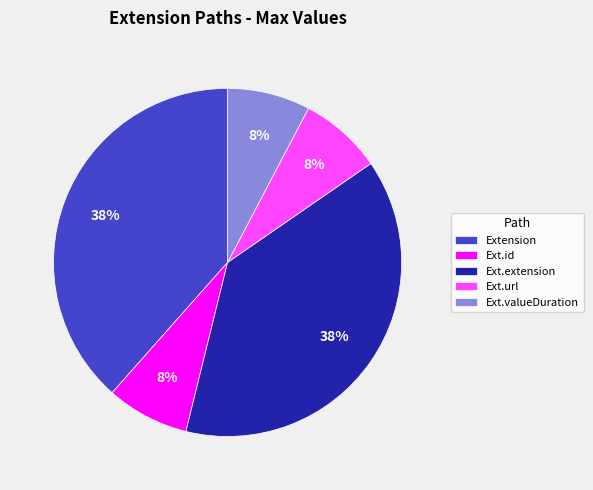

Is there a majority slice in this chart?

No